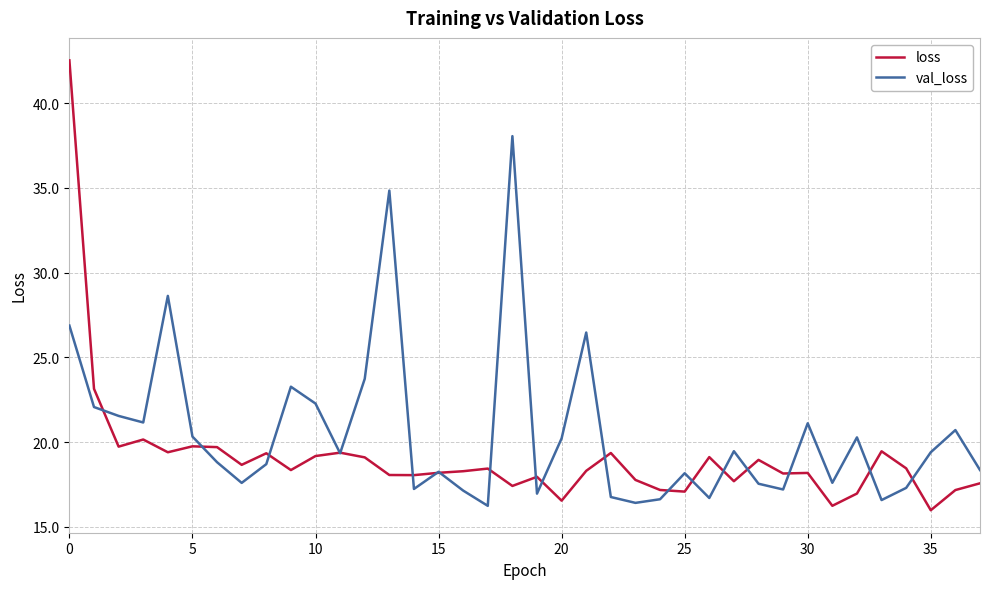

List the series in order of their peak value, highest first.

loss, val_loss